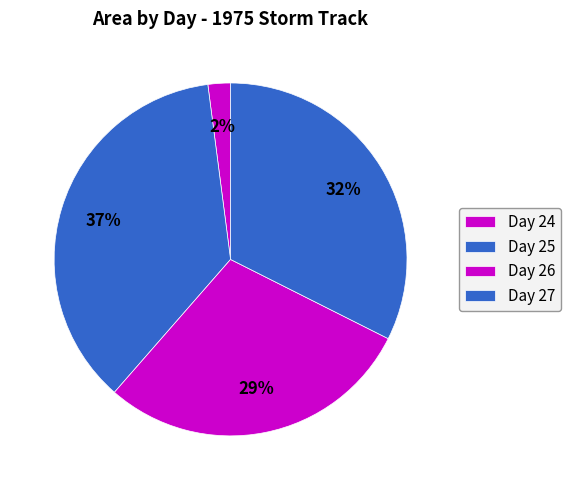

How many slices are in this pie chart?

4